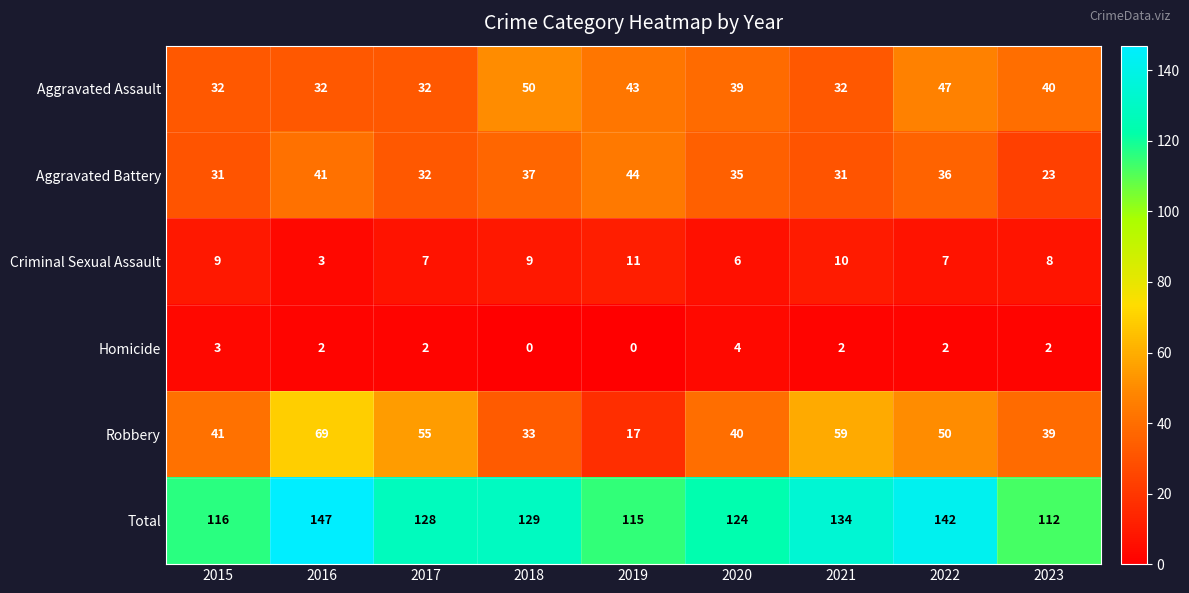

True or false: Criminal Sexual Assault has a value of 16 at 2019.

False